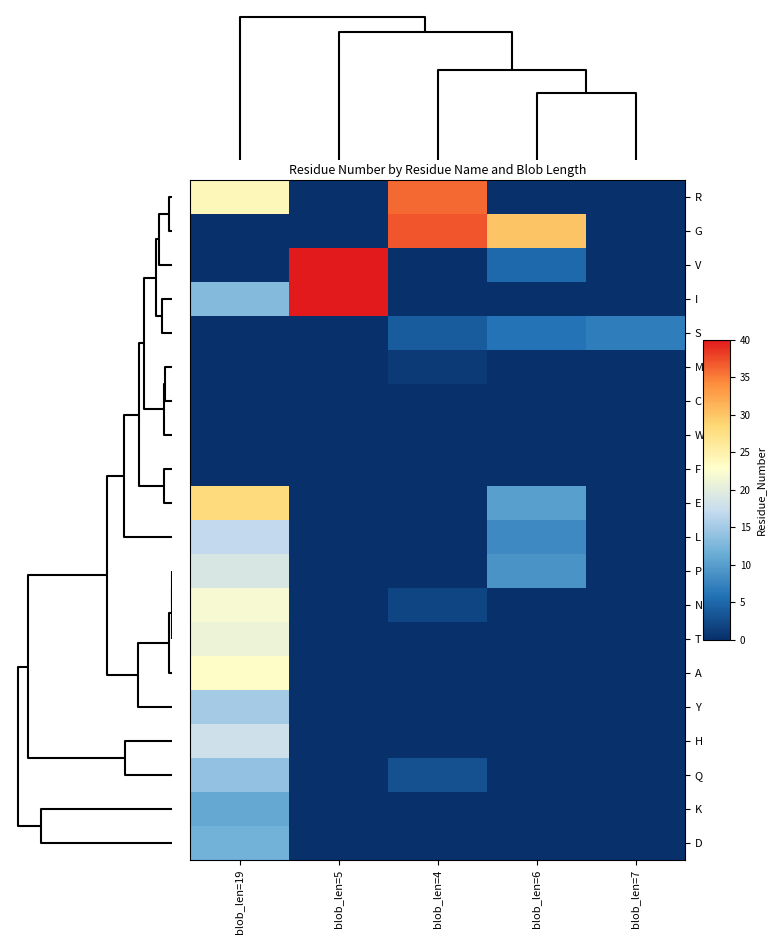

What is the total value across all series at blob_len=7?

7